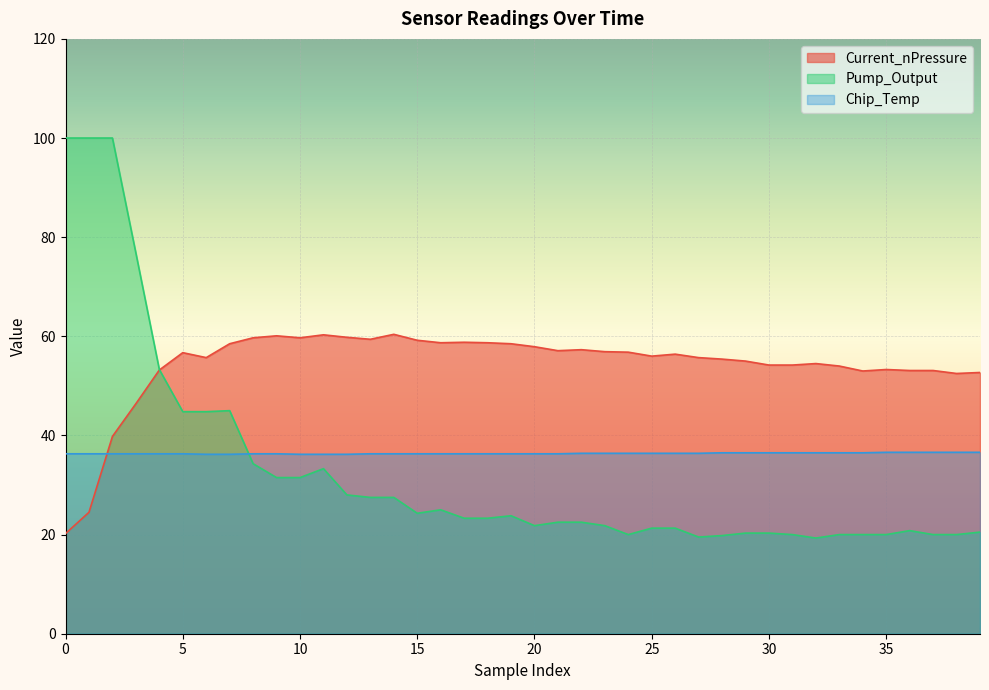

The value of Chip_Temp at 34 is 36.5. True or false?

True